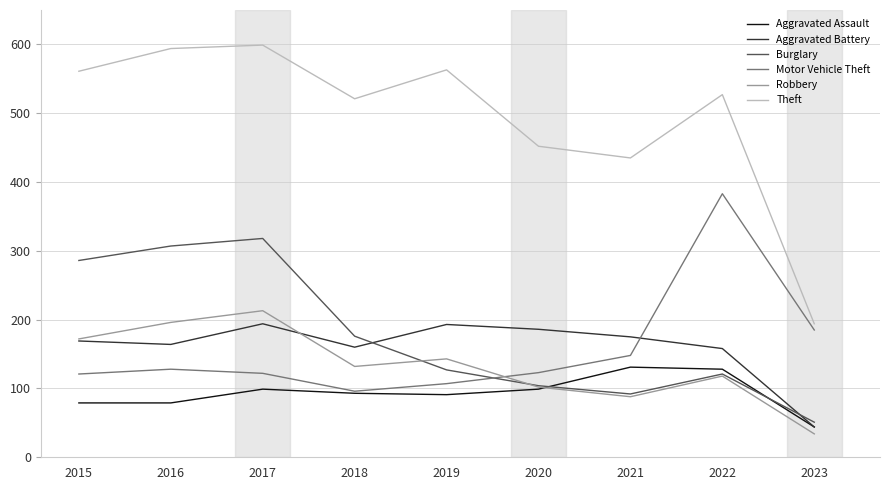

What is the highest value of the Theft series?

599